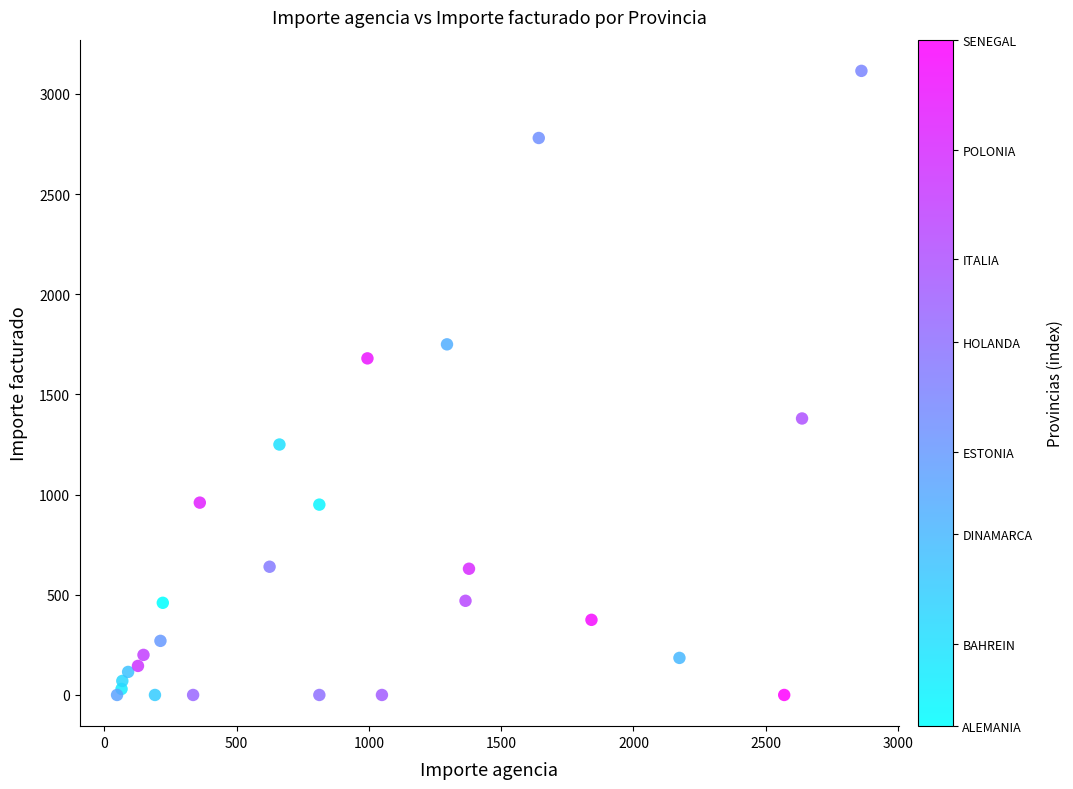

What Y value in the scatter plot is closest to 1557?

1680